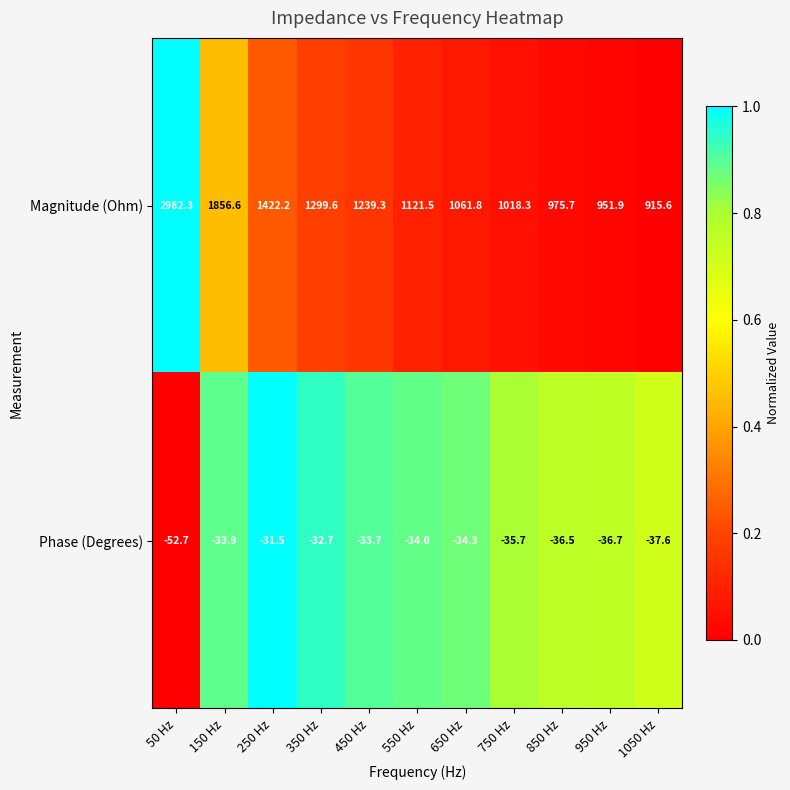

Reading right to left, extract all data points from this chart.

Magnitude (Ohm): 915.6	951.9	975.7	1018.3	1061.8	1121.5	1239.3	1299.6	1422.2	1856.6	2982.3
Phase (Degrees): -37.6	-36.7	-36.5	-35.7	-34.3	-34.0	-33.7	-32.7	-31.5	-33.9	-52.7